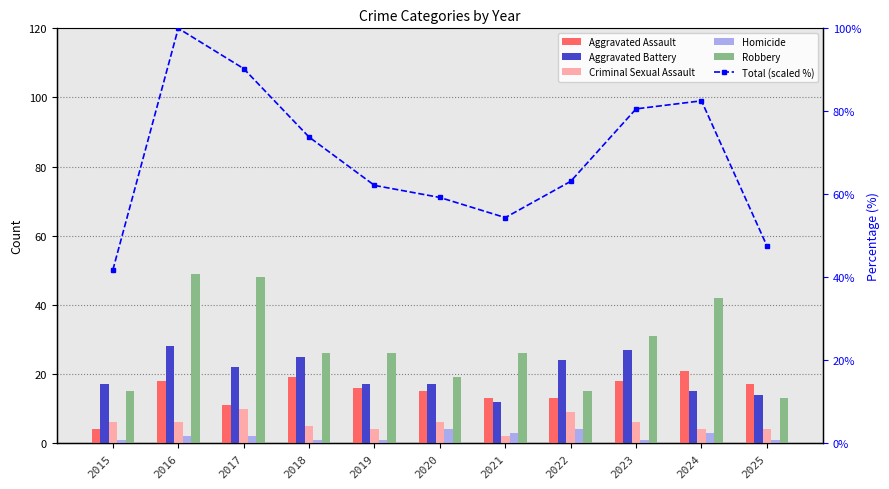

What are all the series names shown in the legend?

Aggravated Assault, Aggravated Battery, Criminal Sexual Assault, Homicide, Robbery, Total (scaled %)